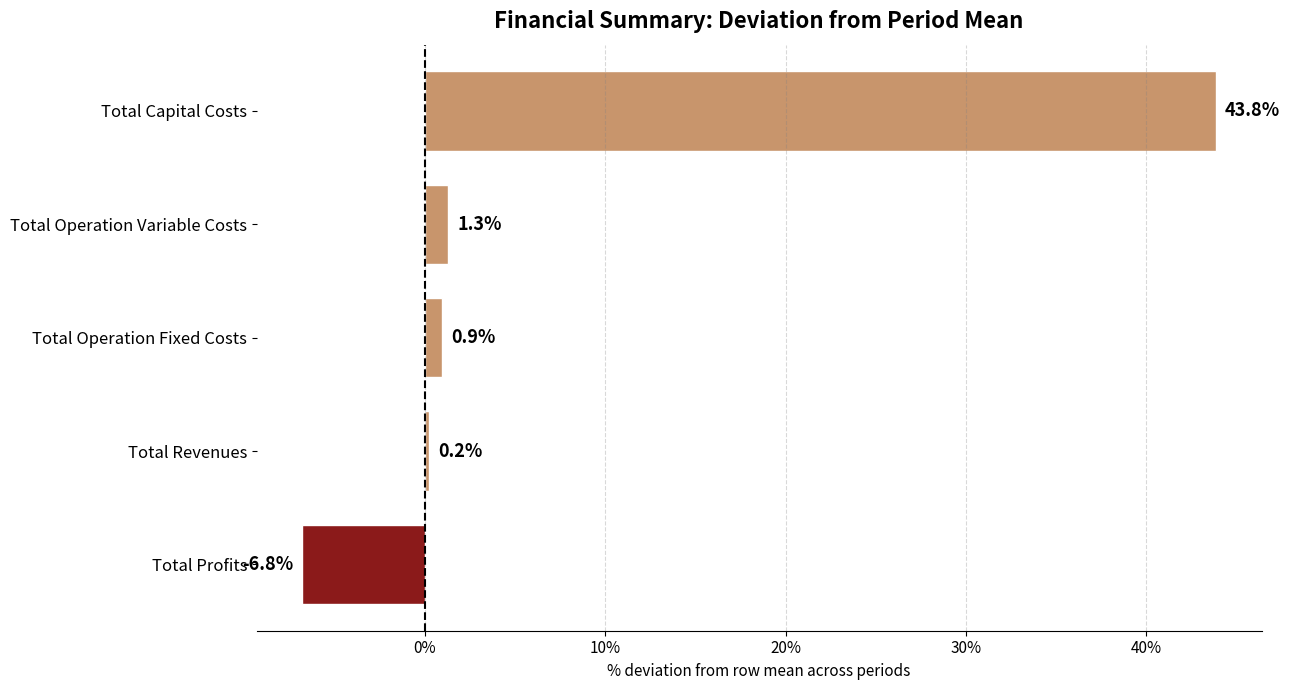

List the labels in order of value, largest first.

Total Capital Costs, Total Operation Variable Costs, Total Operation Fixed Costs, Total Revenues, Total Profits